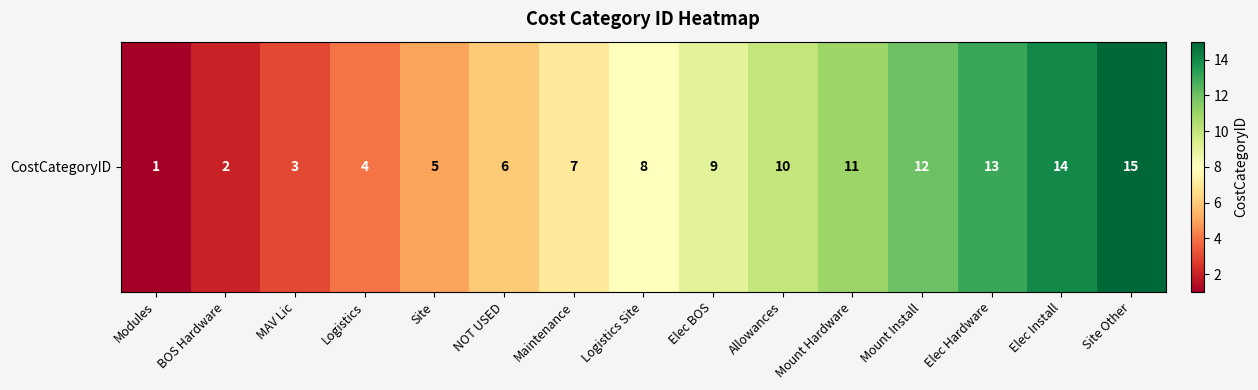

Count the number of categories in the chart.

15